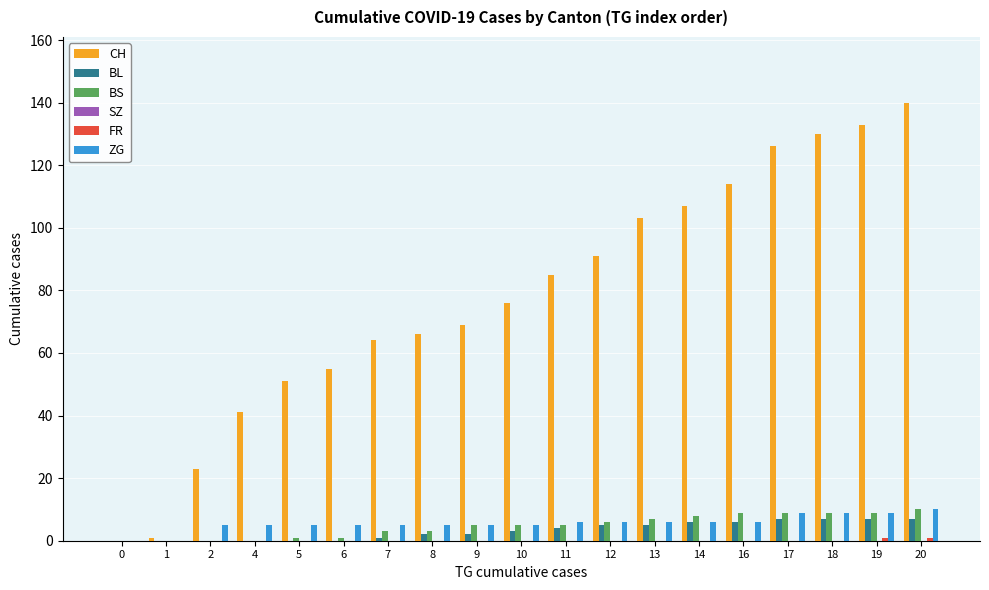

How many series are shown in this chart?

5